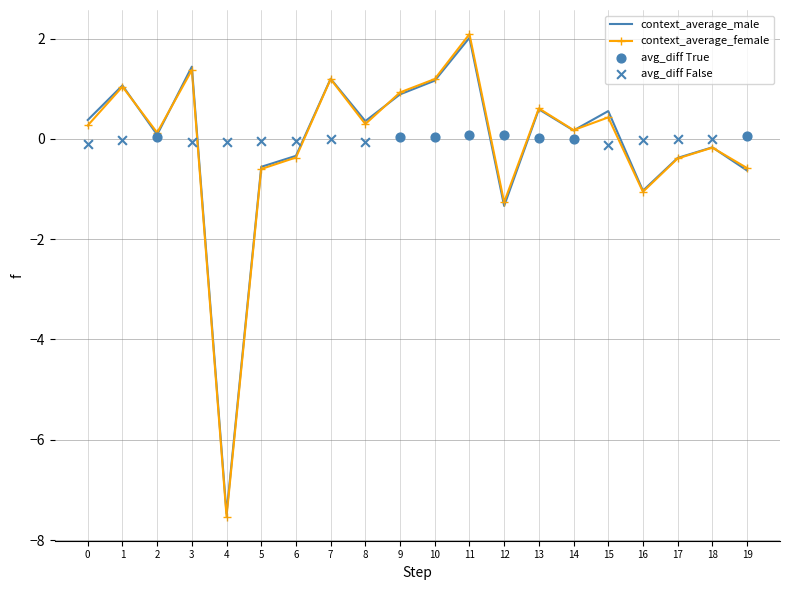

Which series has the largest total across all categories?

context_average_male